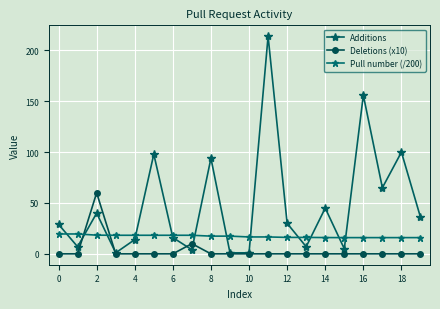

True or false: Additions and Pull number (/200) intersect in this chart.

True